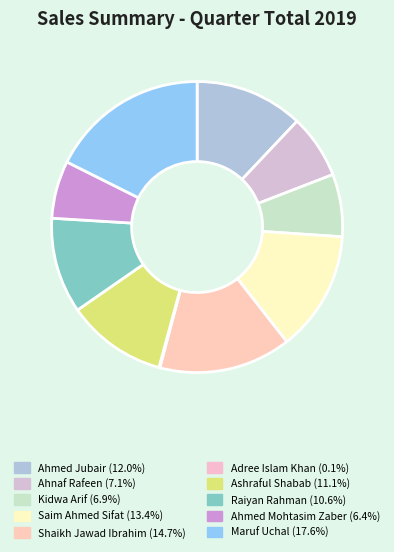

What is the ratio of the value at Ashraful Shabab to the value at Saim Ahmed Sifat?

0.8